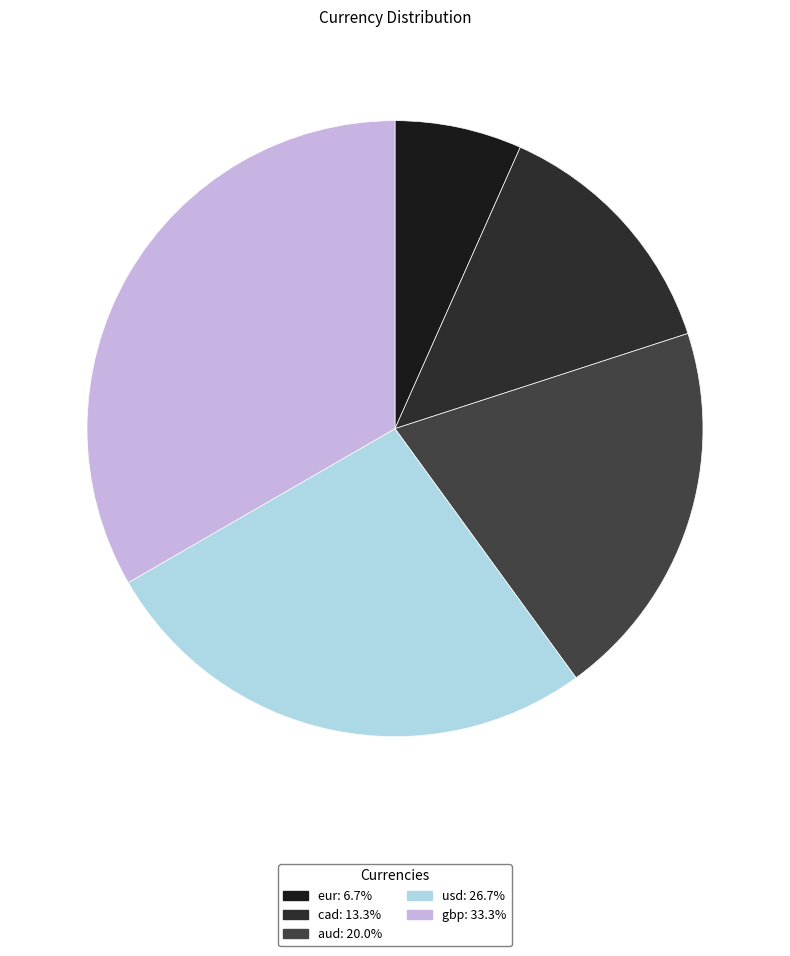

What percentage is the usd slice, to the nearest percent?

27%